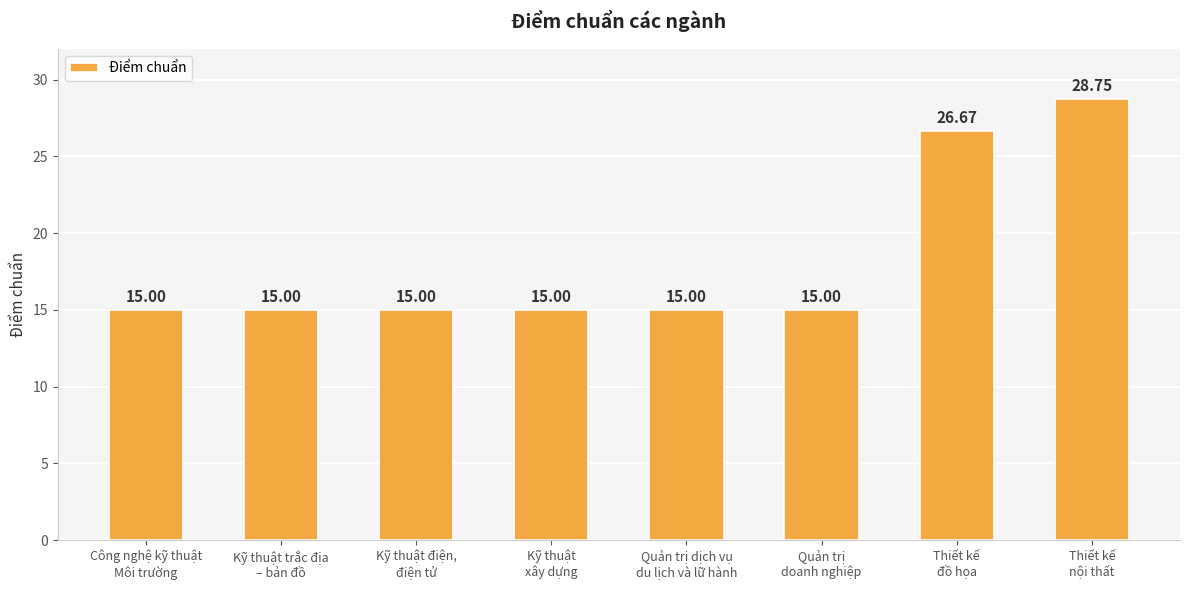

What is the sum of all values?

145.4